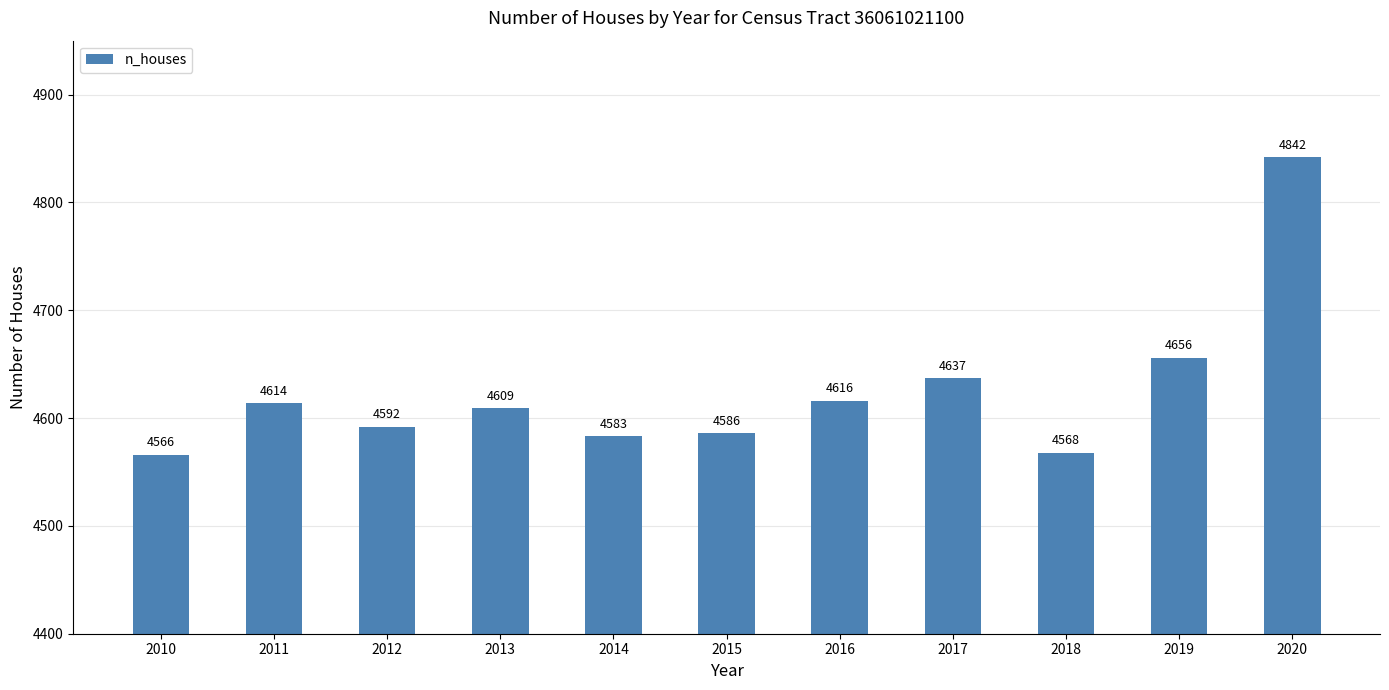

Reading left to right, list all the values displayed in this chart.

4566	4614	4592	4609	4583	4586	4616	4637	4568	4656	4842